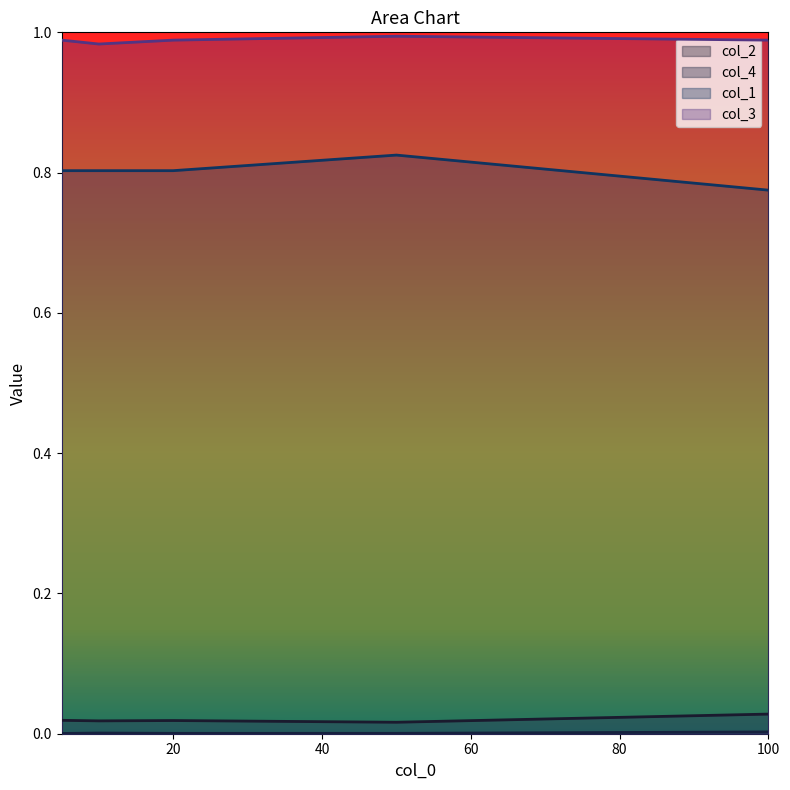

What is the value of the col_1 point at the 5th from the left?

0.8